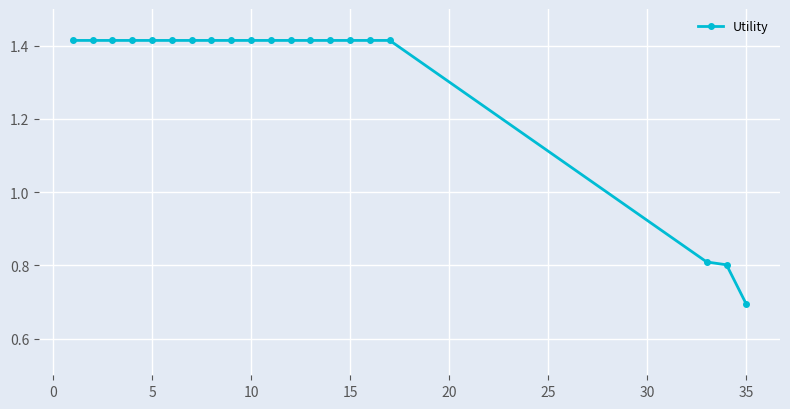

How many data points are above 1?

17